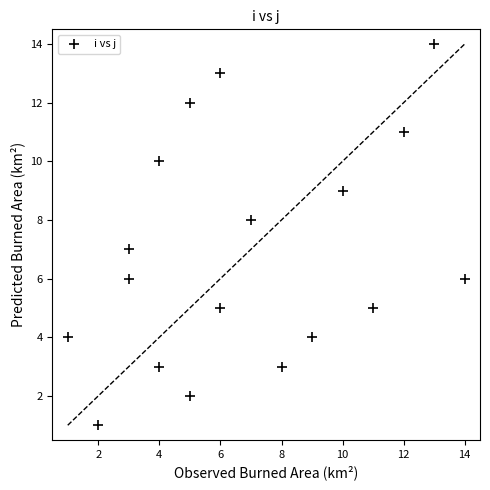

List the coordinates of all points as (Y, X) pairs, reading left to right.

(4, 1)  (1, 2)  (6, 3)  (7, 3)  (3, 4)  (10, 4)  (2, 5)  (12, 5)  (5, 6)  (13, 6)  (8, 7)  (3, 8)  (4, 9)  (9, 10)  (5, 11)  (11, 12)  (14, 13)  (6, 14)